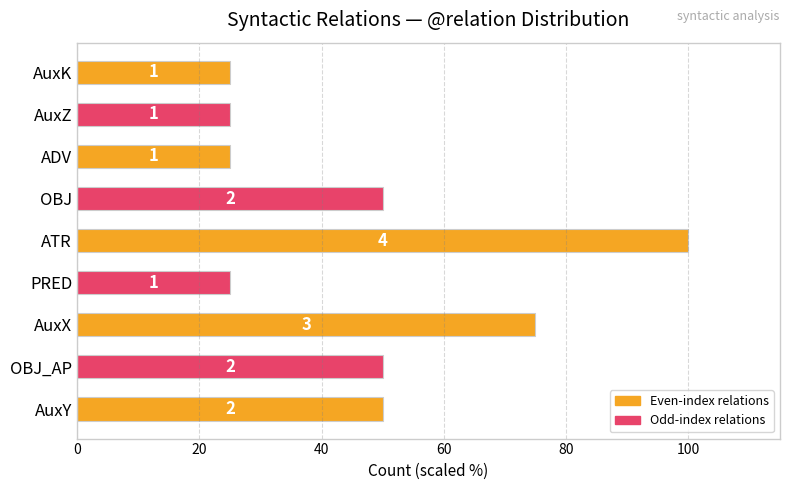

Are the bars horizontal?

Yes